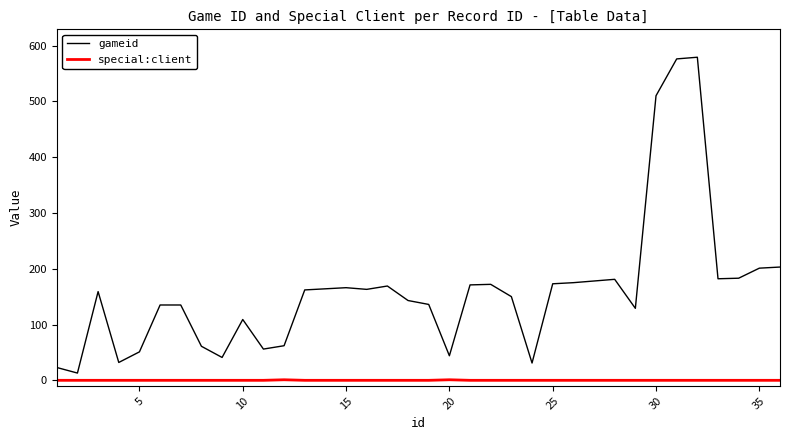

True or false: special:client and gameid cross at least once.

False